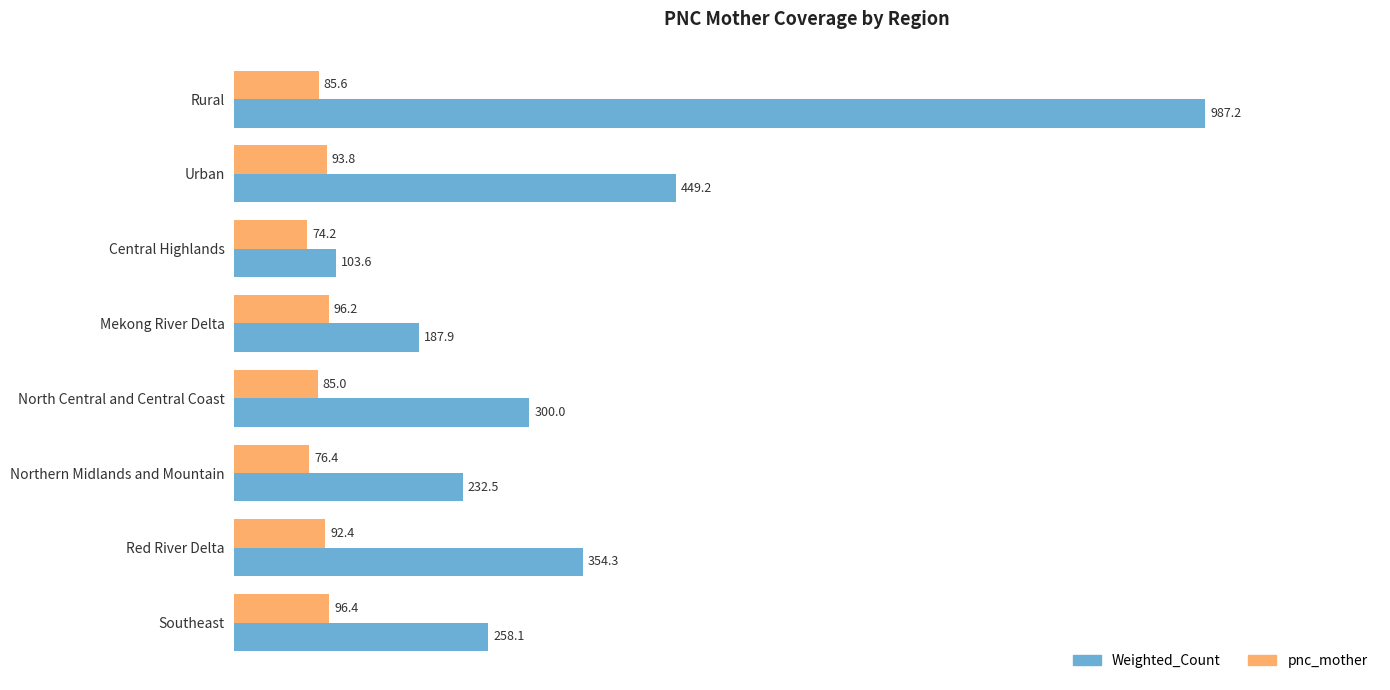

At which label is pnc_mother closest to 85?

North Central and Central Coast